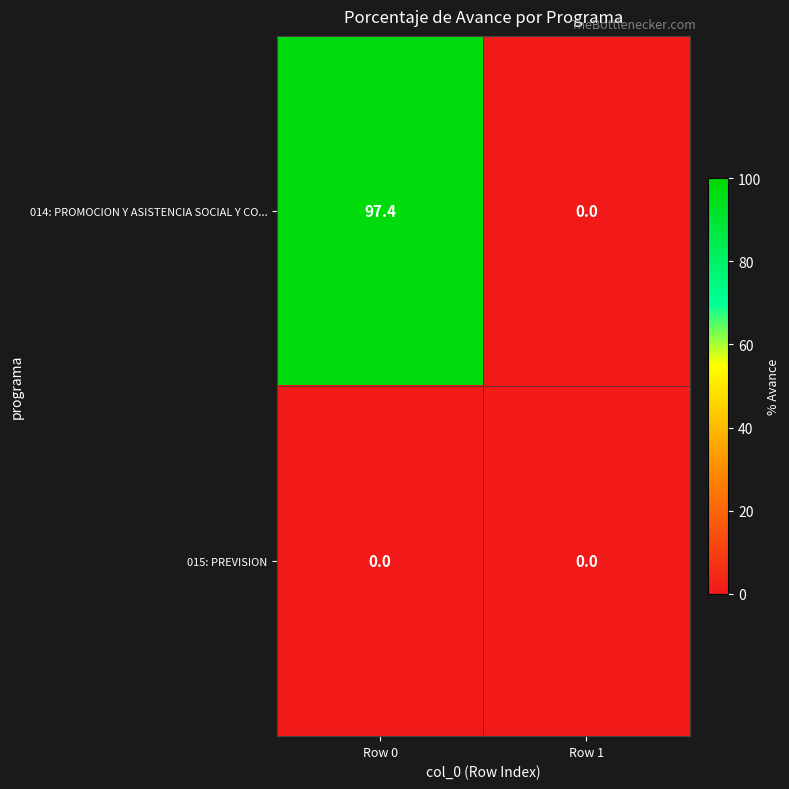

Reading right to left, transcribe all the data shown in this chart.

014: PROMOCION Y ASISTENCIA SOCIAL Y CO...: 0.0	97.4
015: PREVISION: 0.0	0.0